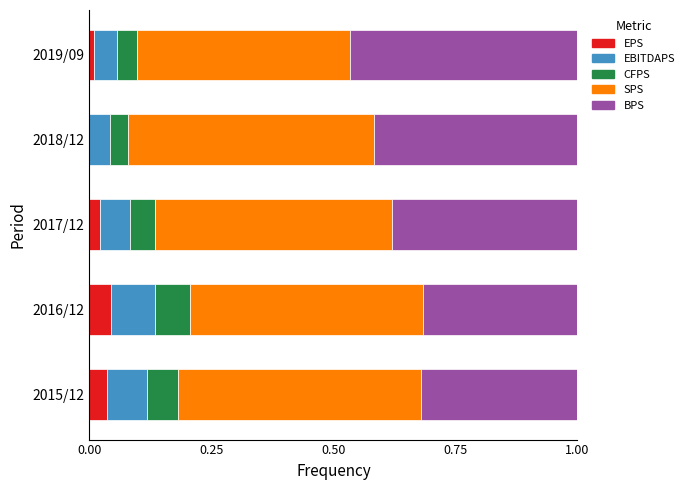

What is the total value across all series at 2018/12?

1.0